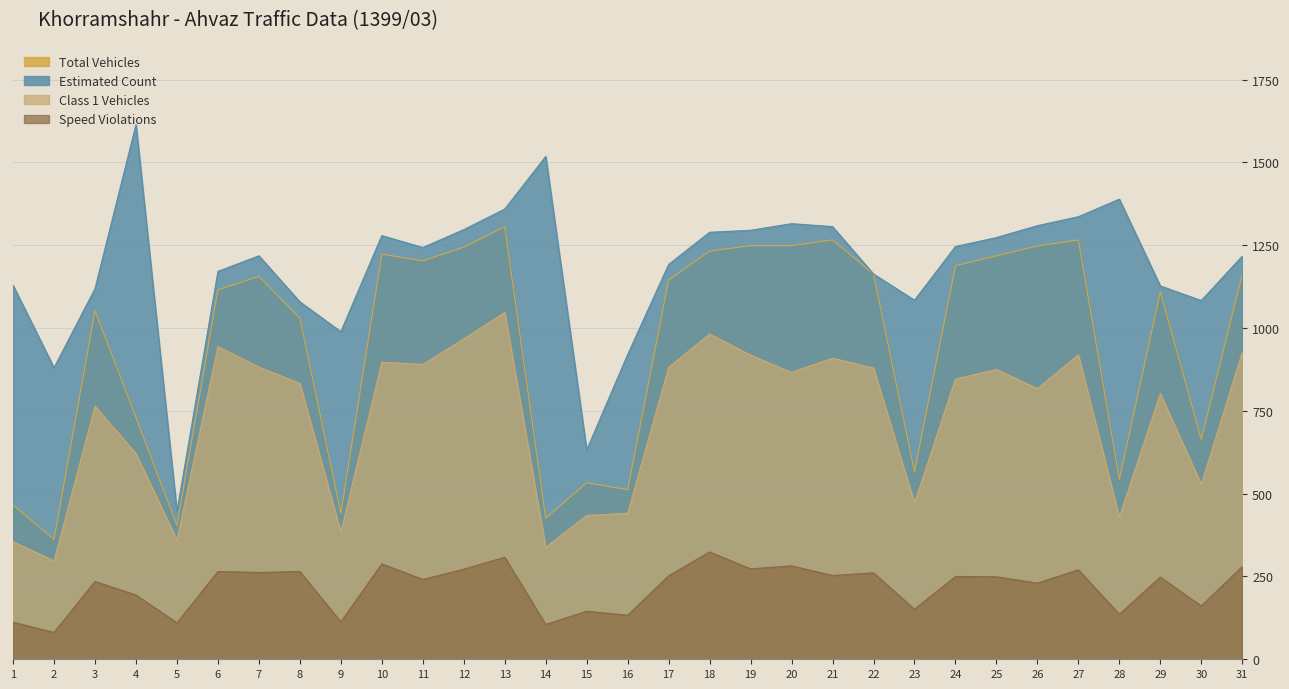

Which series has the widest spread of values?

Estimated Count